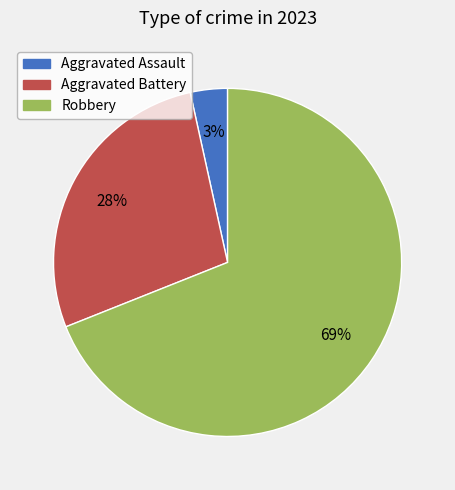

Between Aggravated Battery and Aggravated Assault, which is larger?

Aggravated Battery